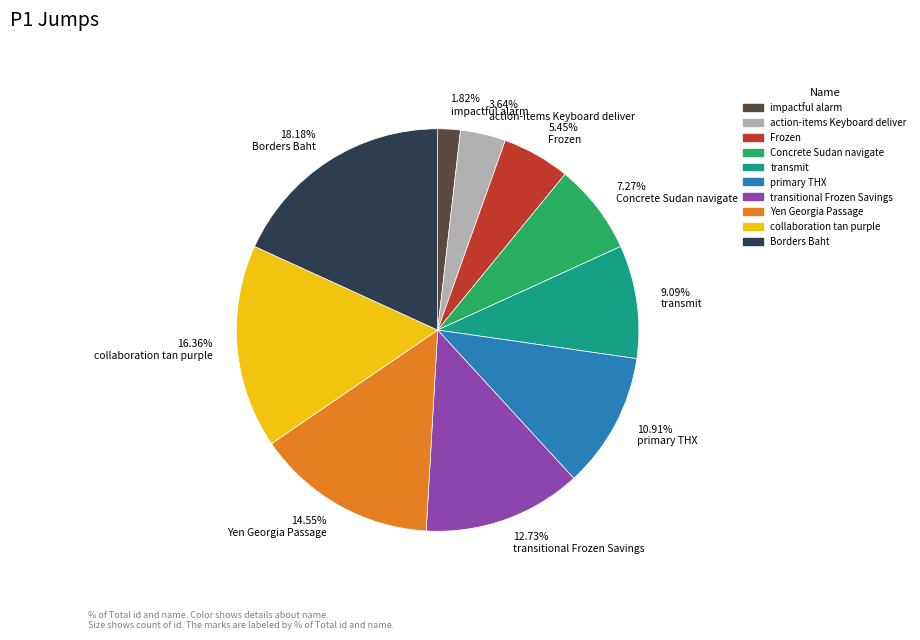

Is the sum of 5.45% Frozen and 9.09% transmit greater than half?

No